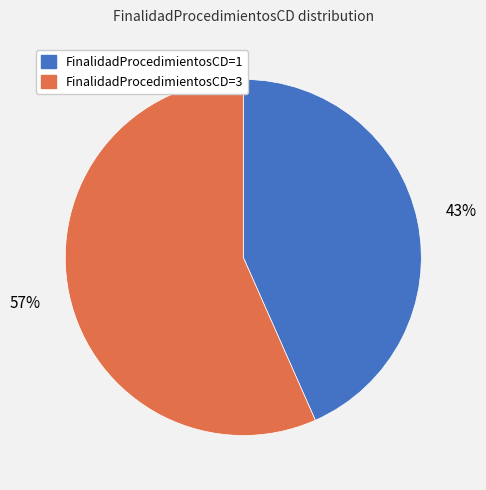

To the nearest percent, what is the average slice percentage?

50%